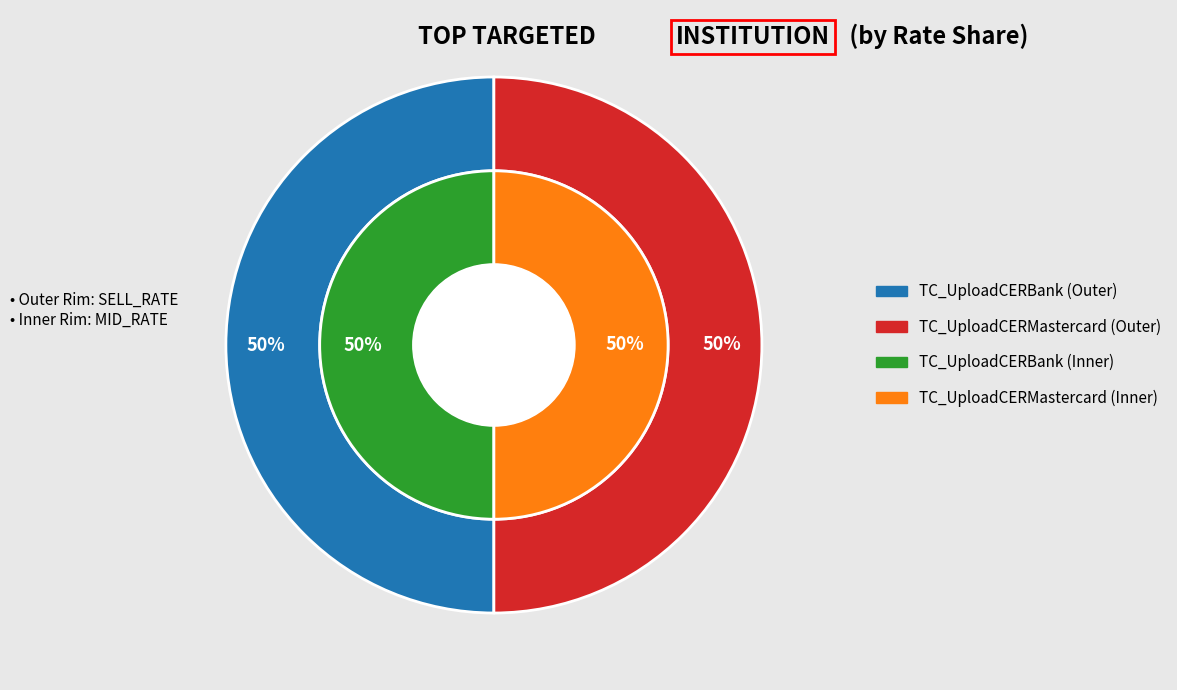

Is it true that TC_UploadCERBank is 50% of the pie?

True